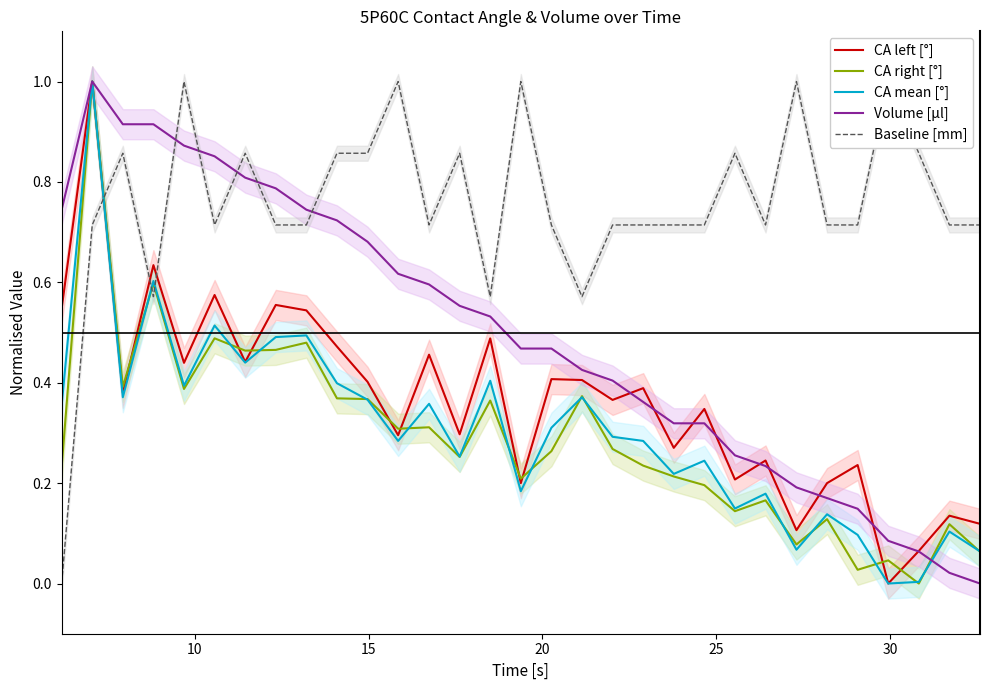

Reading right to left, list all the values displayed in this chart.

CA left [°]: 0.1	0.1	0.1	0.0	0.2	0.2	0.1	0.2	0.2	0.3	0.3	0.4	0.4	0.4	0.4	0.2	0.5	0.3	0.5	0.3	0.4	0.5	0.5	0.6	0.4	0.6	0.4	0.6	0.4	1.0	0.5
CA right [°]: 0.1	0.1	0.0	0.0	0.0	0.1	0.1	0.2	0.1	0.2	0.2	0.2	0.3	0.4	0.3	0.2	0.4	0.3	0.3	0.3	0.4	0.4	0.5	0.5	0.5	0.5	0.4	0.6	0.4	1.0	0.2
CA mean [°]: 0.1	0.1	0.0	0.0	0.1	0.1	0.1	0.2	0.1	0.2	0.2	0.3	0.3	0.4	0.3	0.2	0.4	0.3	0.4	0.3	0.4	0.4	0.5	0.5	0.4	0.5	0.4	0.6	0.4	1.0	0.4
Volume [μl]: 0.0	0.0	0.1	0.1	0.1	0.2	0.2	0.2	0.3	0.3	0.3	0.4	0.4	0.4	0.5	0.5	0.5	0.6	0.6	0.6	0.7	0.7	0.7	0.8	0.8	0.9	0.9	0.9	0.9	1.0	0.7
Baseline [mm]: 0.7	0.7	0.9	1.0	0.7	0.7	1.0	0.7	0.9	0.7	0.7	0.7	0.7	0.6	0.7	1.0	0.6	0.9	0.7	1.0	0.9	0.9	0.7	0.7	0.9	0.7	1.0	0.6	0.9	0.7	0.0